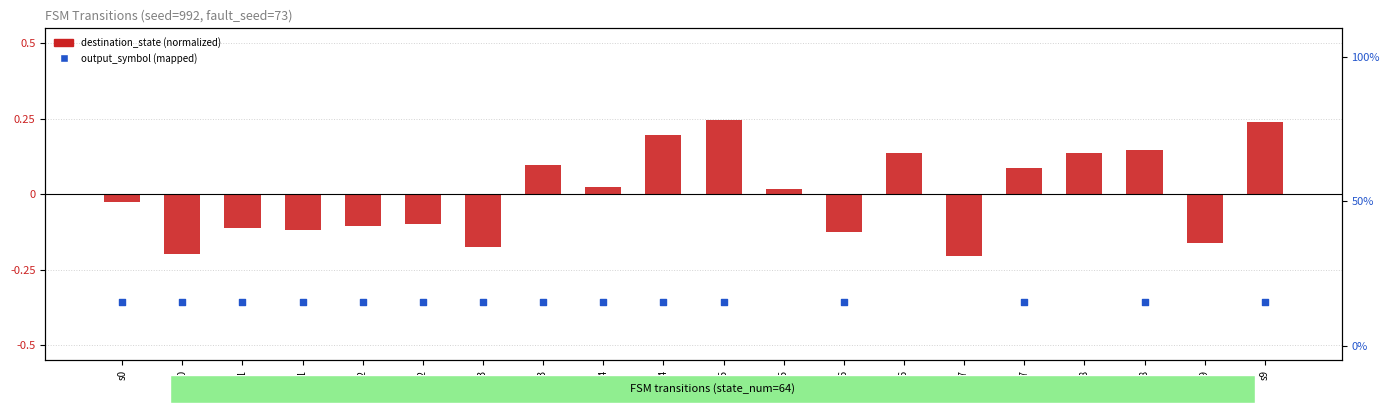

What are all the series names shown in the legend?

destination_state (normalized), output_symbol (mapped)